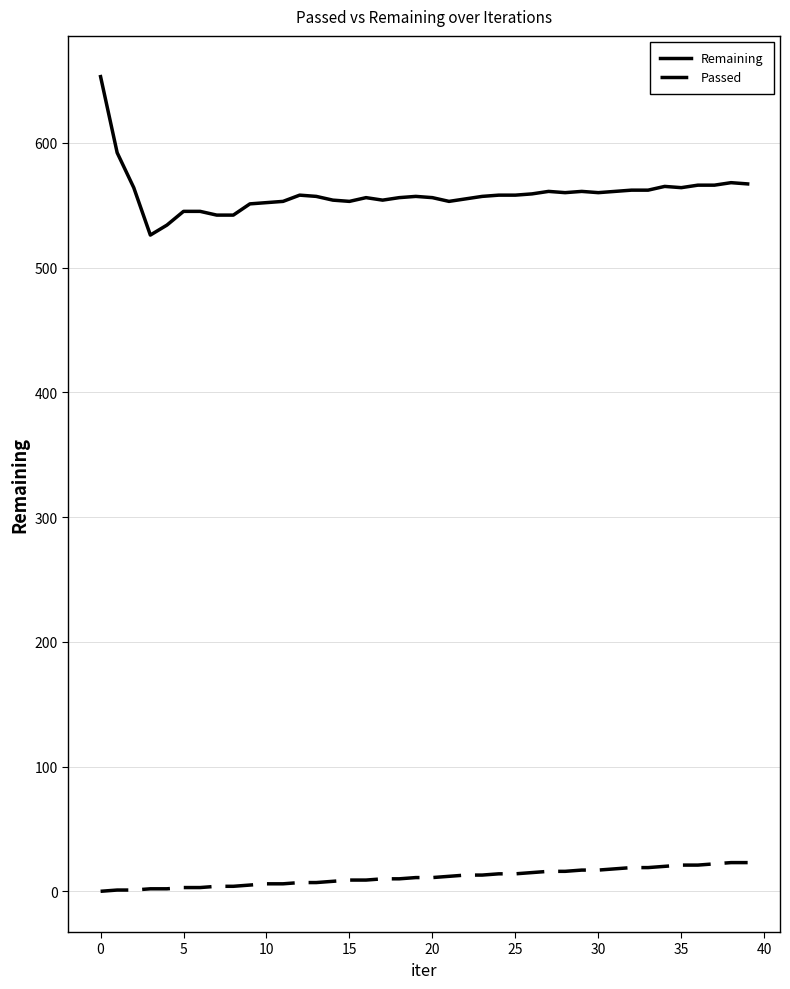

Rank the series by their maximum value, from lowest to highest.

Passed, Remaining